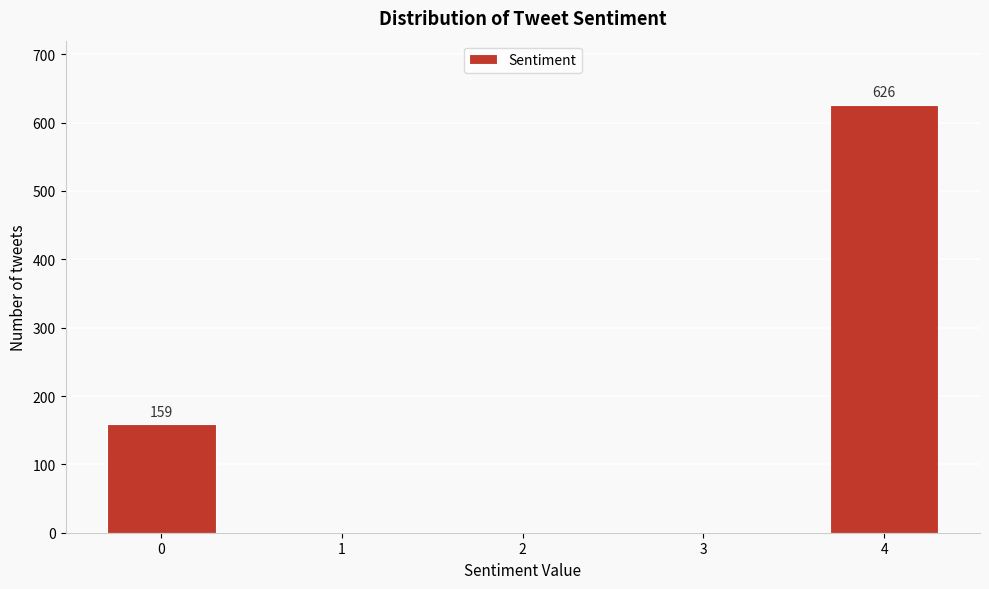

Reading left to right, transcribe all the data shown in this chart.

0=159	1=0	2=0	3=0	4=626